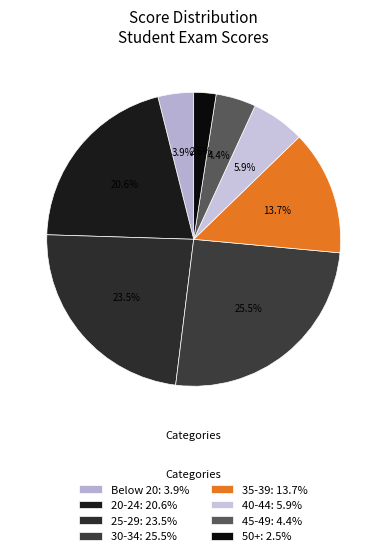

How many slices are in this pie chart?

8